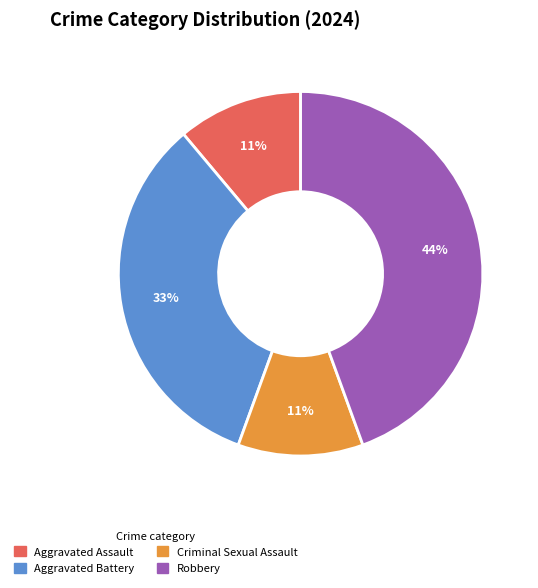

To the nearest percent, what is the combined percentage of Aggravated Battery and Robbery?

78%